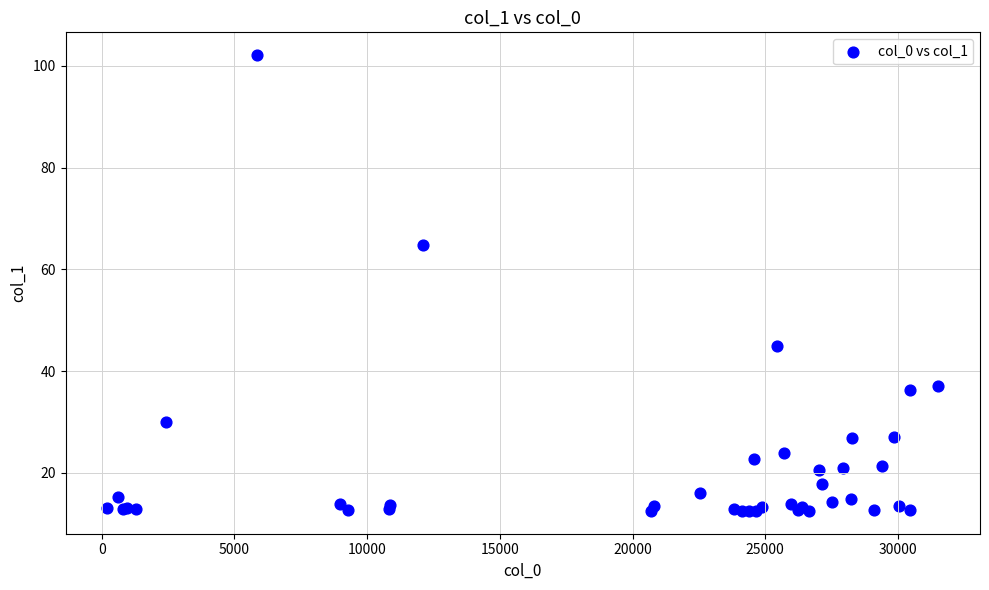

What Y value in the scatter plot is closest to 57?

64.7